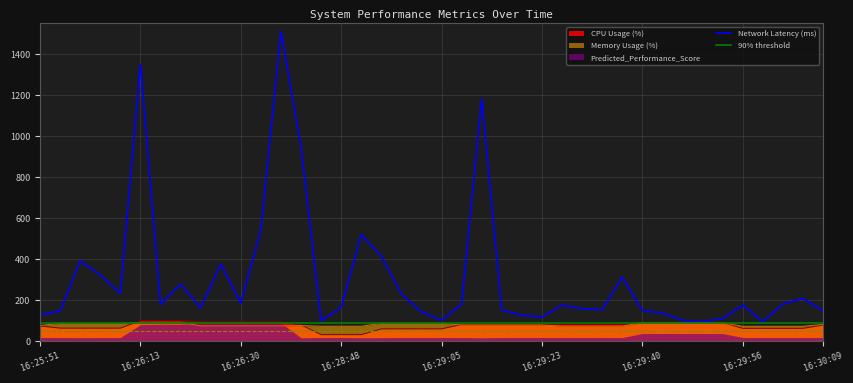

How many values in the CPU Usage (%) series exceed 81?

22